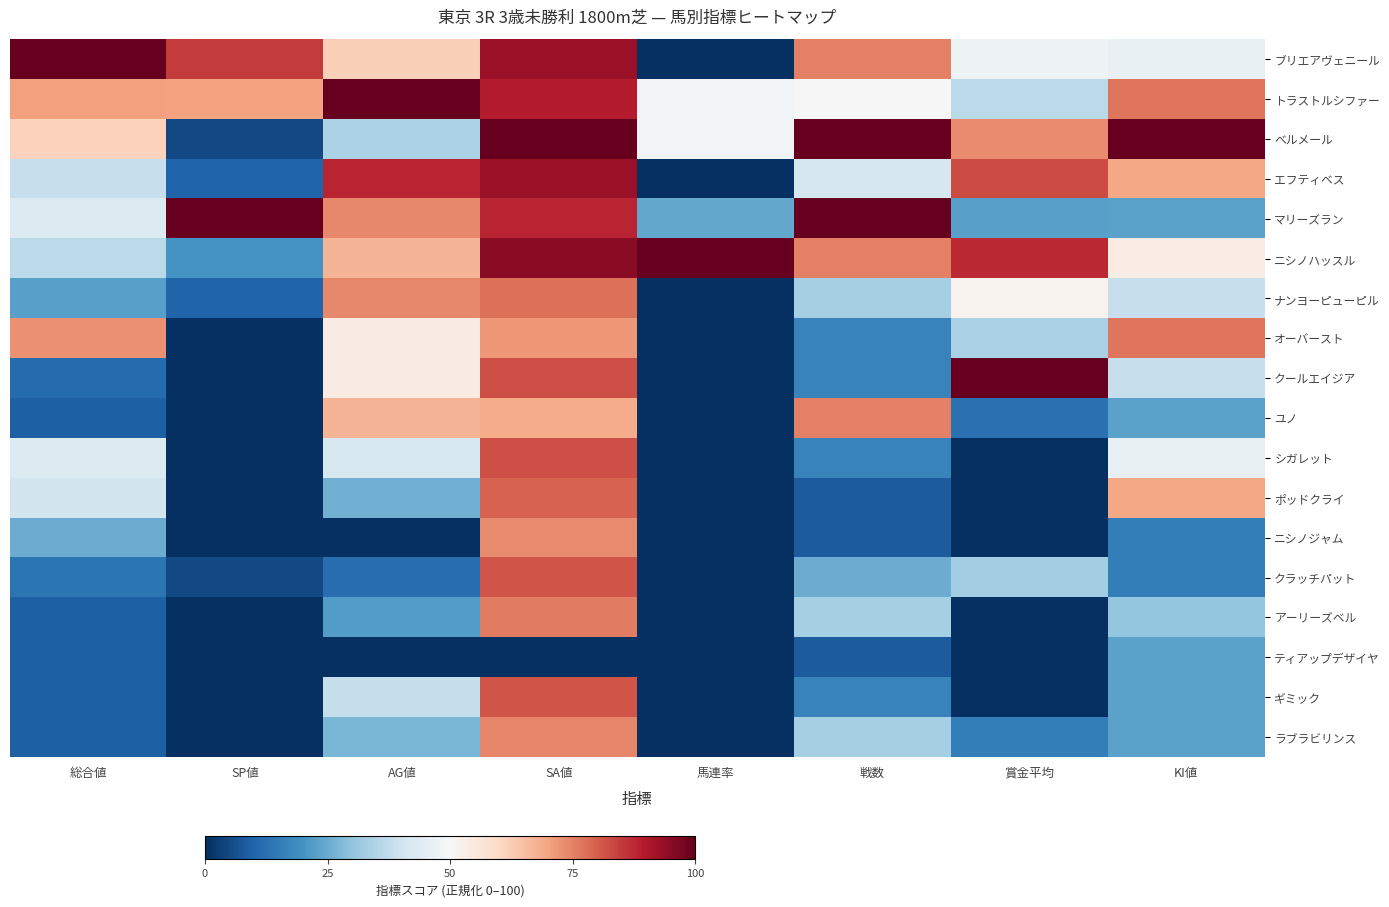

Reading right to left, list all the values displayed in this chart.

ブリエアヴェニール: KI値=46.2	賞金平均=47.3	戦数=75.0	馬連率=0.0	SA値=93.1	AG値=62.0	SP値=85.0	総合値=100.0
トラストルシファー: KI値=76.9	賞金平均=36.4	戦数=50.0	馬連率=48.5	SA値=89.2	AG値=100.0	SP値=70.0	総合値=70.5
ベルメール: KI値=100.0	賞金平均=73.6	戦数=100.0	馬連率=48.5	SA値=100.0	AG値=34.0	SP値=5.0	総合値=61.4
エフティベス: KI値=69.2	賞金平均=82.7	戦数=41.7	馬連率=0.0	SA値=93.1	AG値=88.0	SP値=10.0	総合値=38.6
マリーズラン: KI値=23.1	賞金平均=22.7	戦数=100.0	馬連率=24.2	SA値=88.2	AG値=74.0	SP値=100.0	総合値=43.2
ニシノハッスル: KI値=53.8	賞金平均=87.3	戦数=75.0	馬連率=100.0	SA値=95.1	AG値=67.0	SP値=20.0	総合値=36.4
ナンヨーピューピル: KI値=38.5	賞金平均=51.8	戦数=33.3	馬連率=0.0	SA値=77.5	AG値=74.0	SP値=10.0	総合値=22.7
オーバースト: KI値=76.9	賞金平均=33.6	戦数=16.7	馬連率=0.0	SA値=71.6	AG値=54.0	SP値=0.0	総合値=72.7
クールエイジア: KI値=38.5	賞金平均=100.0	戦数=16.7	馬連率=0.0	SA値=82.4	AG値=54.0	SP値=0.0	総合値=11.4
ユノ: KI値=23.1	賞金平均=12.7	戦数=75.0	馬連率=0.0	SA値=68.6	AG値=67.0	SP値=0.0	総合値=9.1
シガレット: KI値=46.2	賞金平均=0.0	戦数=16.7	馬連率=0.0	SA値=82.4	AG値=42.0	SP値=0.0	総合値=43.2
ポッドクライ: KI値=69.2	賞金平均=0.0	戦数=8.3	馬連率=0.0	SA値=79.4	AG値=26.0	SP値=0.0	総合値=40.9
ニシノジャム: KI値=15.4	賞金平均=0.0	戦数=8.3	馬連率=0.0	SA値=73.5	AG値=0.0	SP値=0.0	総合値=25.0
クラッチパット: KI値=15.4	賞金平均=32.7	戦数=25.0	馬連率=0.0	SA値=81.4	AG値=12.0	SP値=5.0	総合値=13.6
アーリーズベル: KI値=30.8	賞金平均=0.0	戦数=33.3	馬連率=0.0	SA値=75.5	AG値=22.0	SP値=0.0	総合値=9.1
ティアップデザイヤ: KI値=23.1	賞金平均=0.0	戦数=8.3	馬連率=0.0	SA値=0.0	AG値=0.0	SP値=0.0	総合値=9.1
ギミック: KI値=23.1	賞金平均=0.0	戦数=16.7	馬連率=0.0	SA値=81.4	AG値=38.0	SP値=0.0	総合値=9.1
ラブラビリンス: KI値=23.1	賞金平均=15.5	戦数=33.3	馬連率=0.0	SA値=74.5	AG値=27.0	SP値=0.0	総合値=9.1